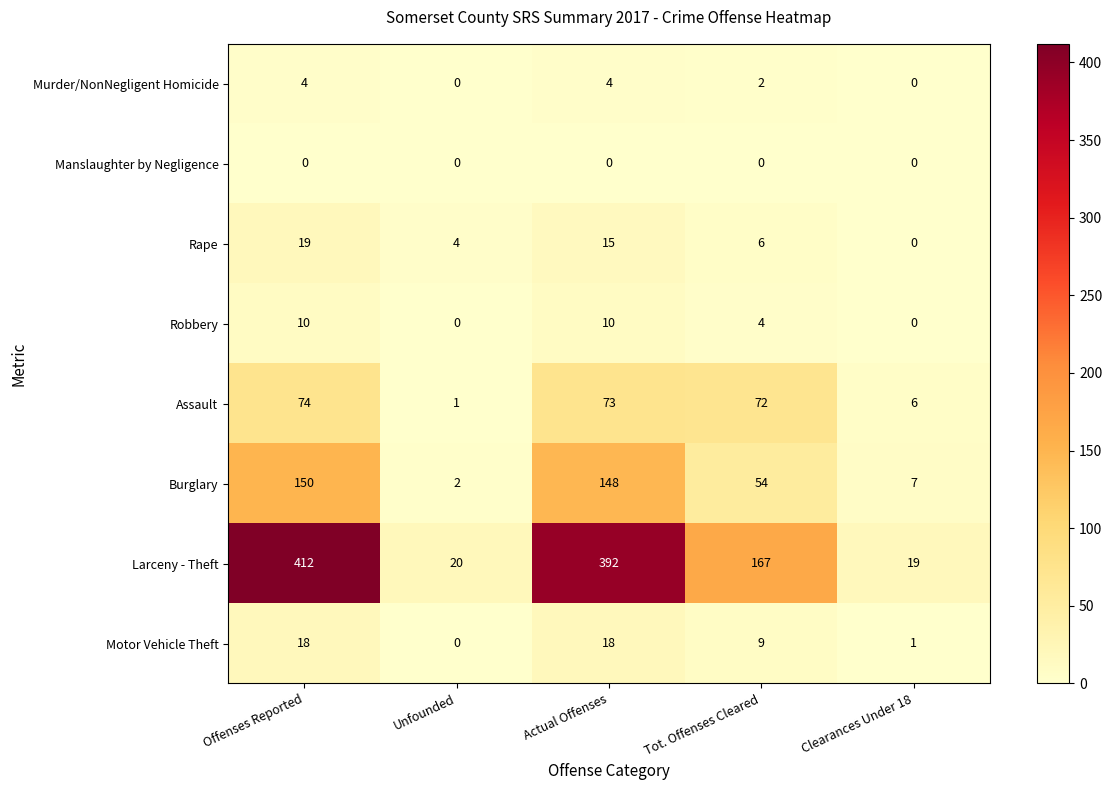

What is the greatest value displayed?

412